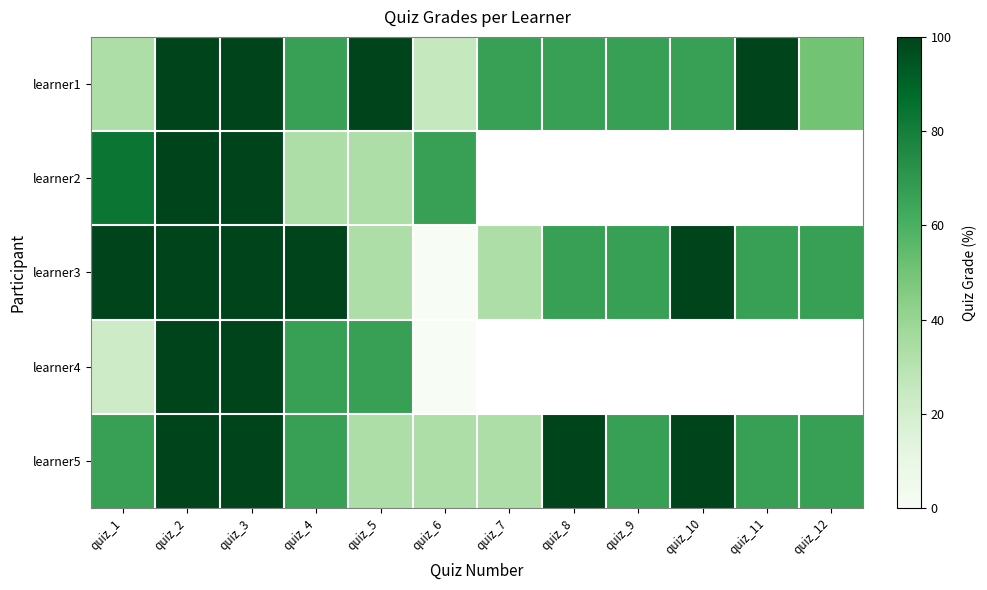

How many values in learner2 are above zero?

6